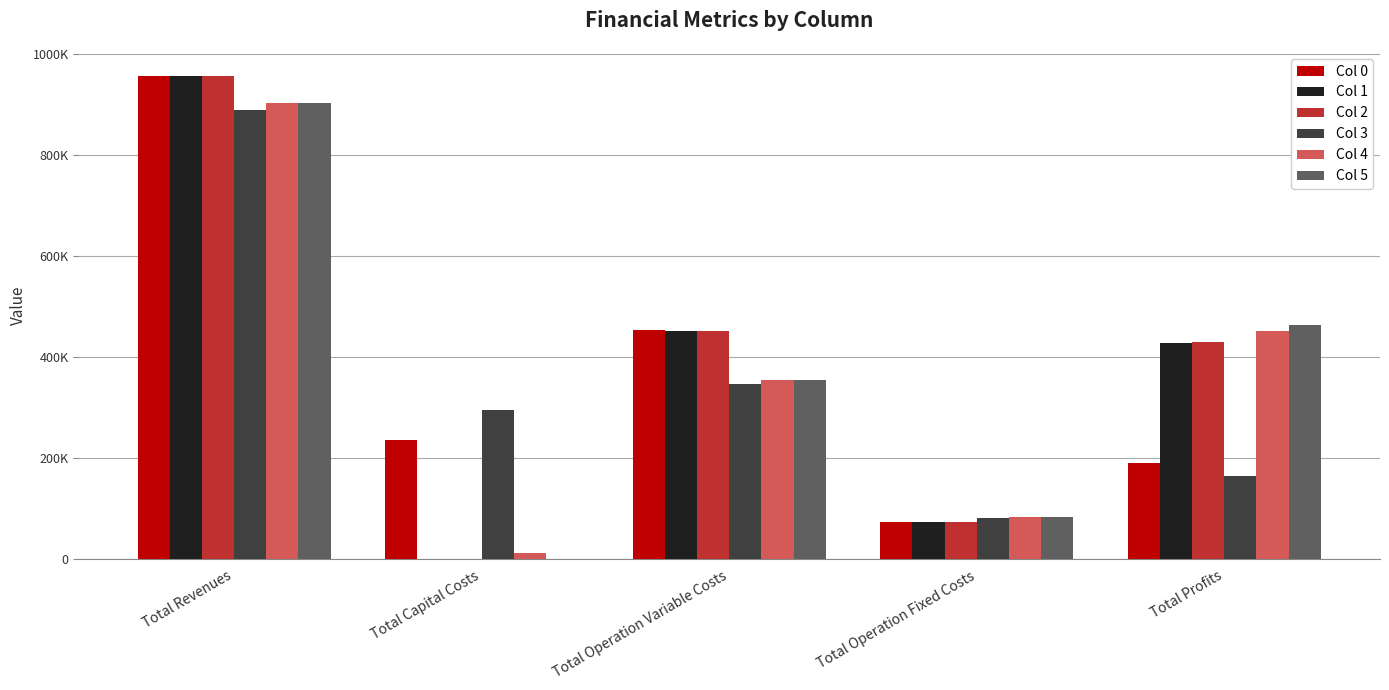

Reading left to right, extract all data points from this chart.

Col 0: 955622.6	236544.0	454072.2	74485.2	190521.1
Col 1: 955622.6	0.0	452593.6	74485.2	428543.7
Col 2: 955622.6	0.0	451113.1	74485.2	430024.3
Col 3: 887921.9	294464.0	346445.0	82682.7	164330.2
Col 4: 902093.1	12000.0	355232.8	83943.8	450916.6
Col 5: 902093.1	0.0	354223.6	83943.8	463925.8